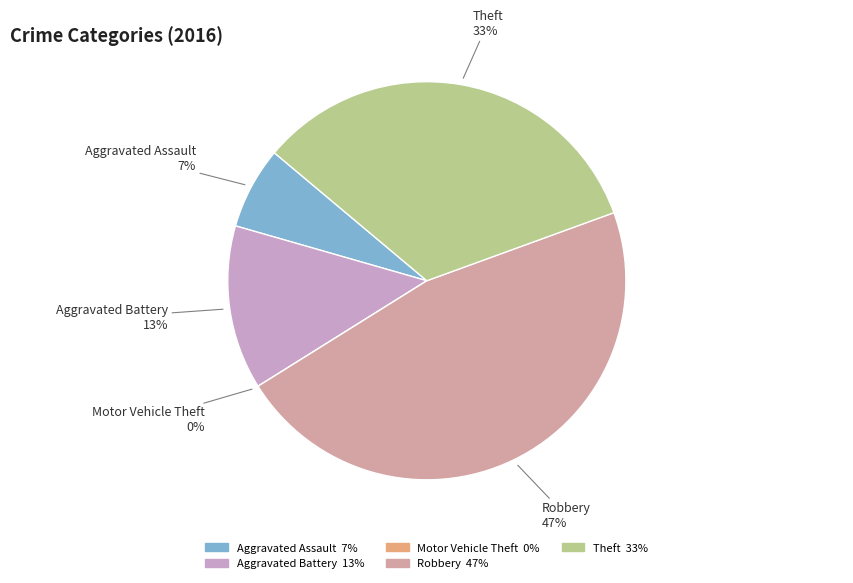

The Robbery slice represents 38% of the pie. True or false?

False